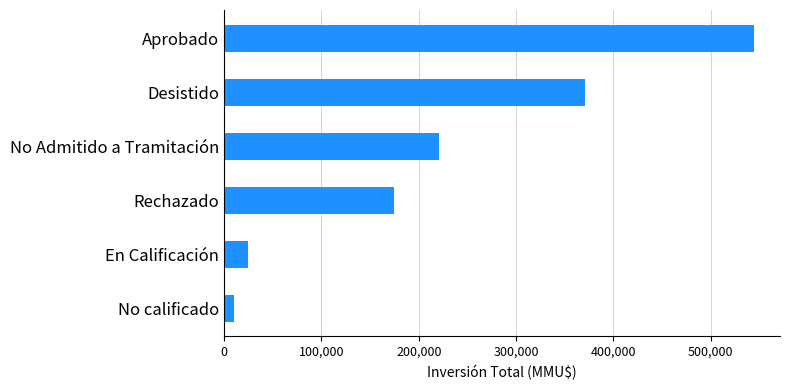

Reading bottom to top, what are all the values shown in this chart?

No calificado=10000	En Calificación=25000	Rechazado=175000	No Admitido a Tramitación=220510	Desistido=370537	Aprobado=543994